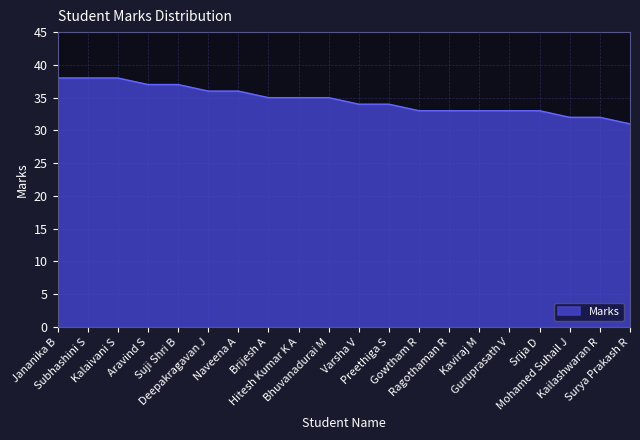

The value at Kailashwaran R is 48. True or false?

False